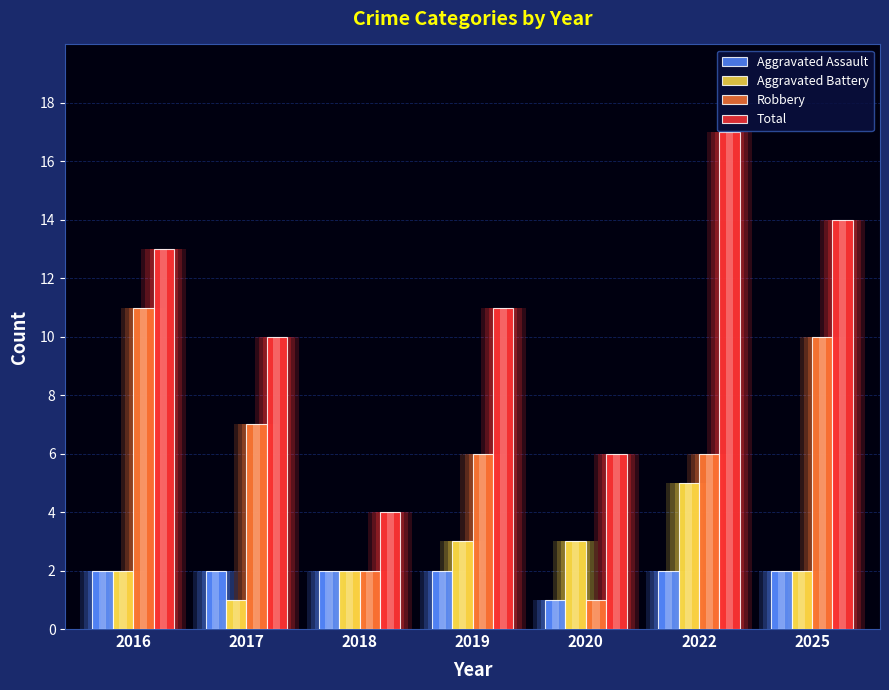

Which category has the lowest value in the Robbery series?

2020